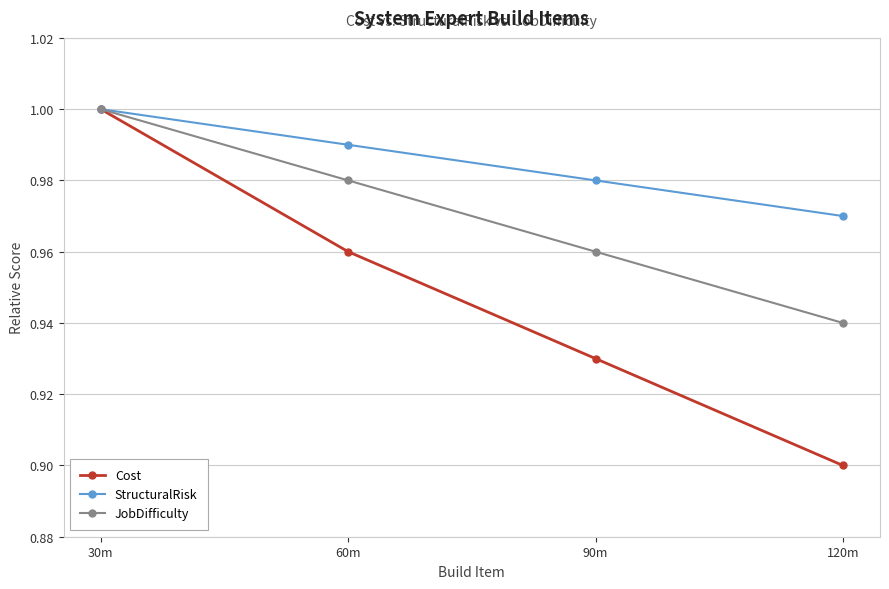

What is the label of the 3rd point from the right?

60m